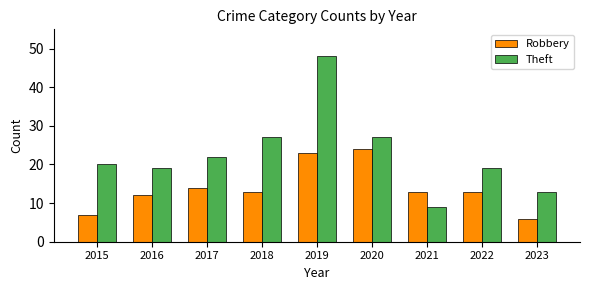

How many bars are there in each group?

2